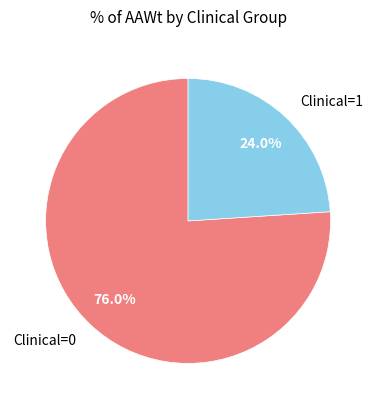

Rank the categories by value from lowest to highest.

Clinical=1, Clinical=0